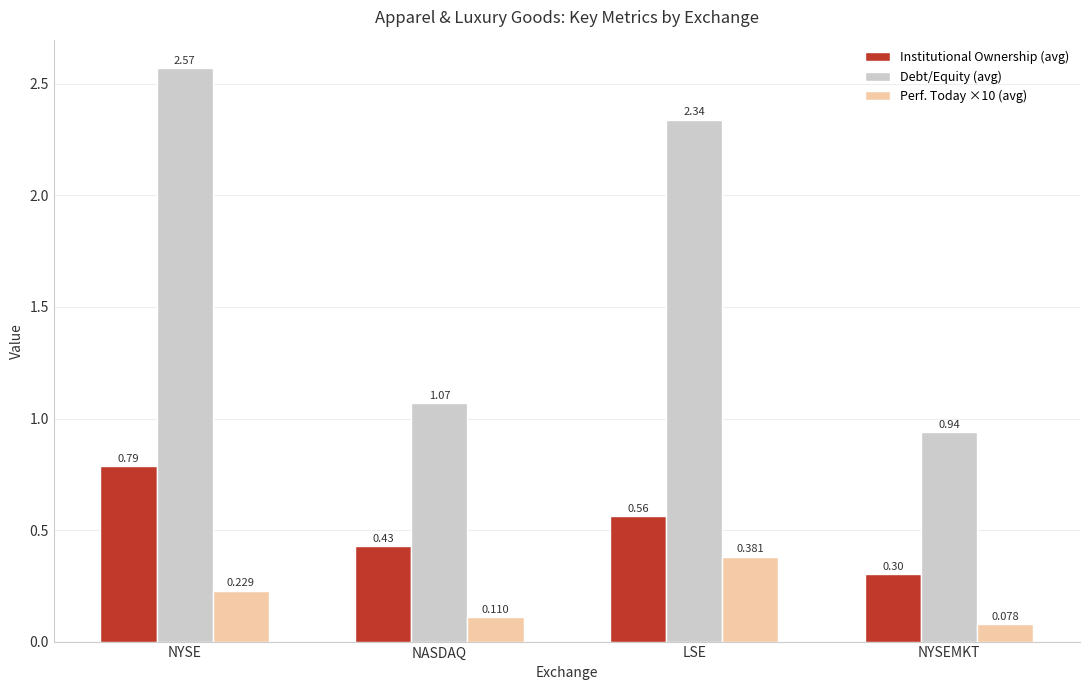

Which series has the widest spread of values?

Debt/Equity (avg)